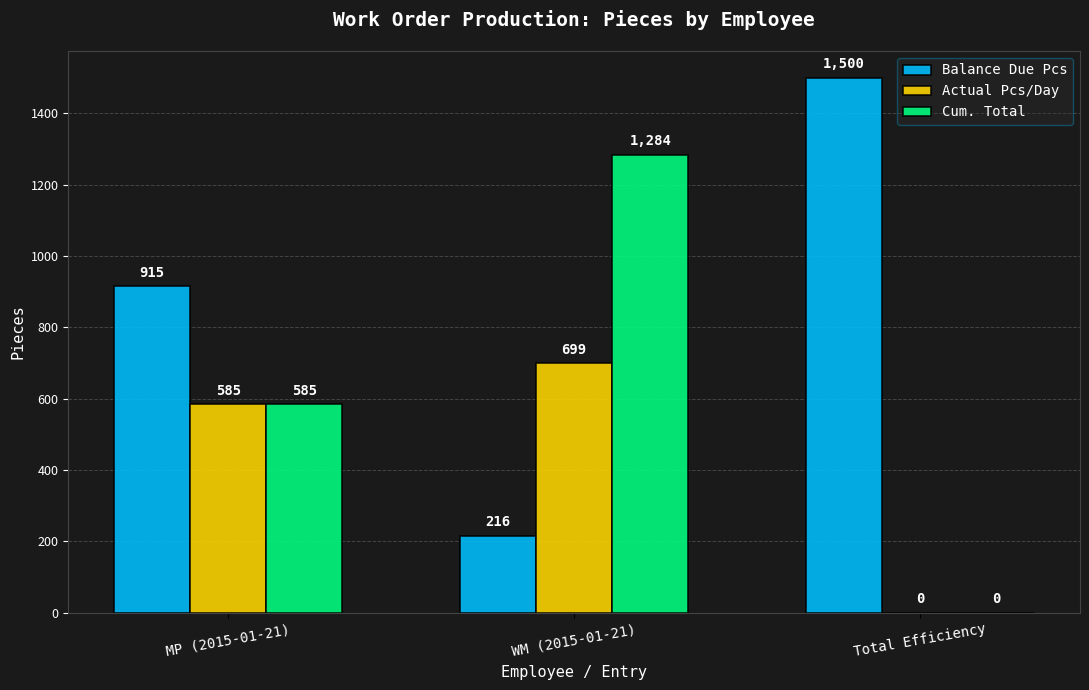

Reading left to right, what are all the values shown in this chart?

Balance Due Pcs: MP (2015-01-21)=915	WM (2015-01-21)=216	Total Efficiency=1500
Actual Pcs/Day: MP (2015-01-21)=585	WM (2015-01-21)=699	Total Efficiency=0
Cum. Total: MP (2015-01-21)=585	WM (2015-01-21)=1284	Total Efficiency=0